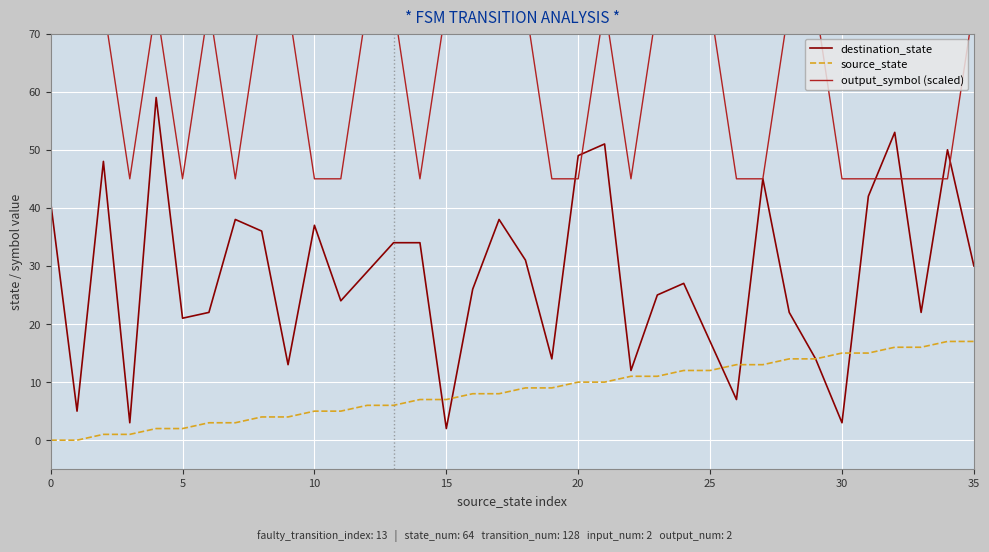

List the series in order of their peak value, lowest first.

source_state, destination_state, output_symbol (scaled)